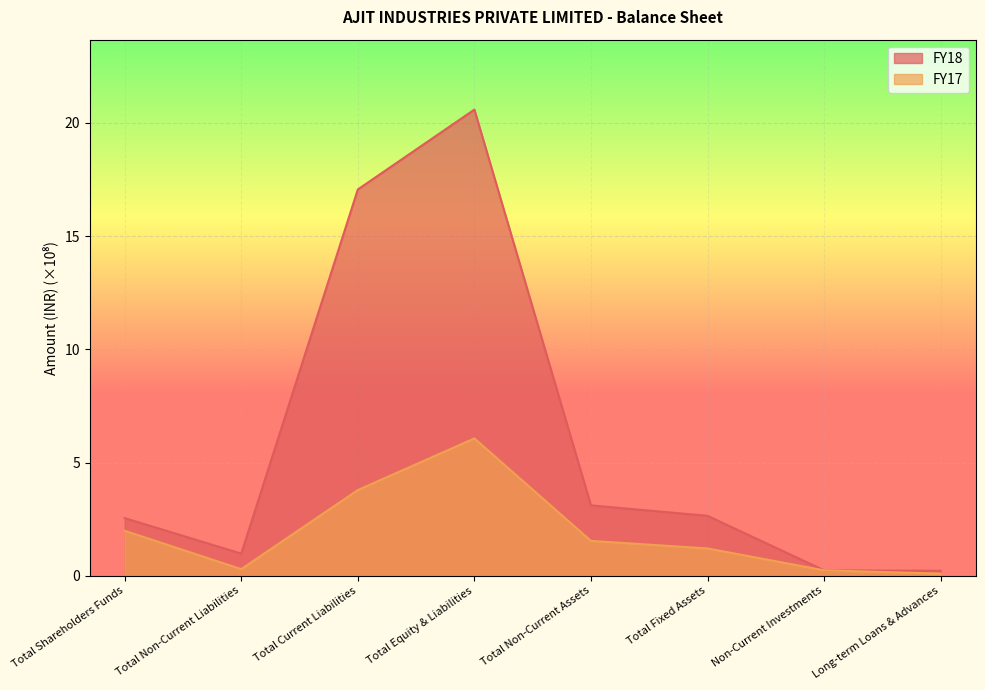

Which category has the highest value across all series?

Total Equity & Liabilities